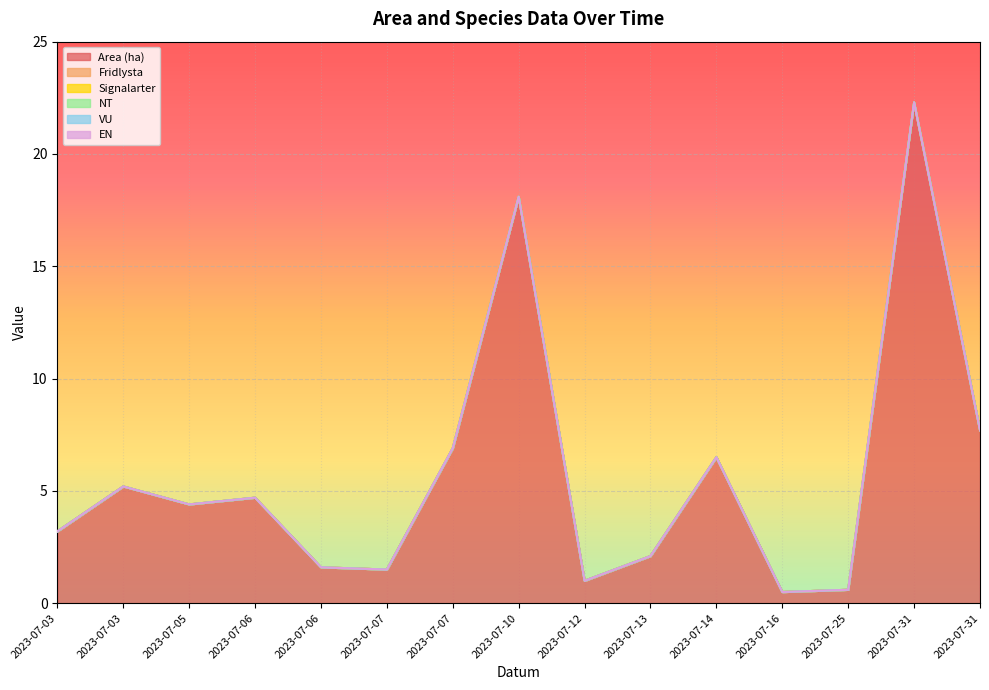

At which category does the chart reach its peak across all series?

2023-07-31